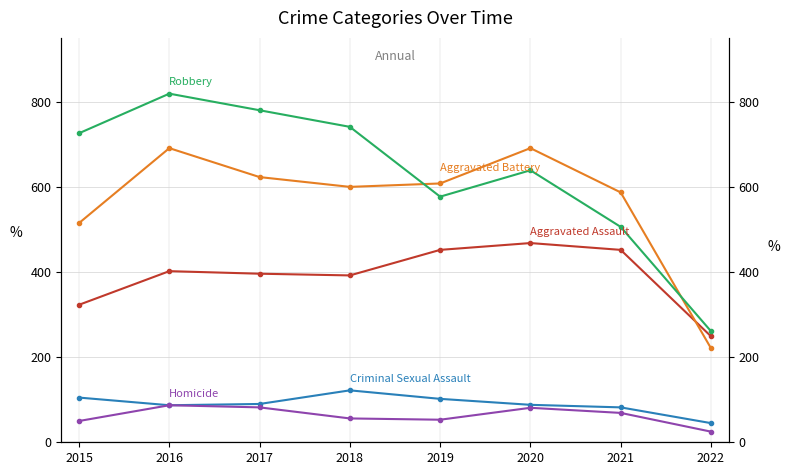

How many interior local valleys does the Aggravated Battery series have?

1